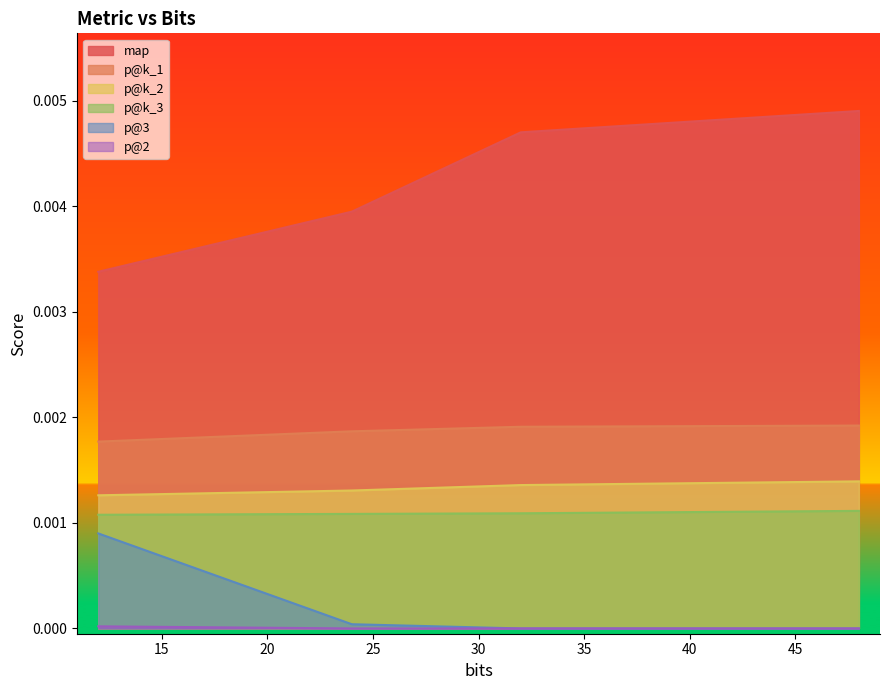

How many lines are shown in the chart?

6